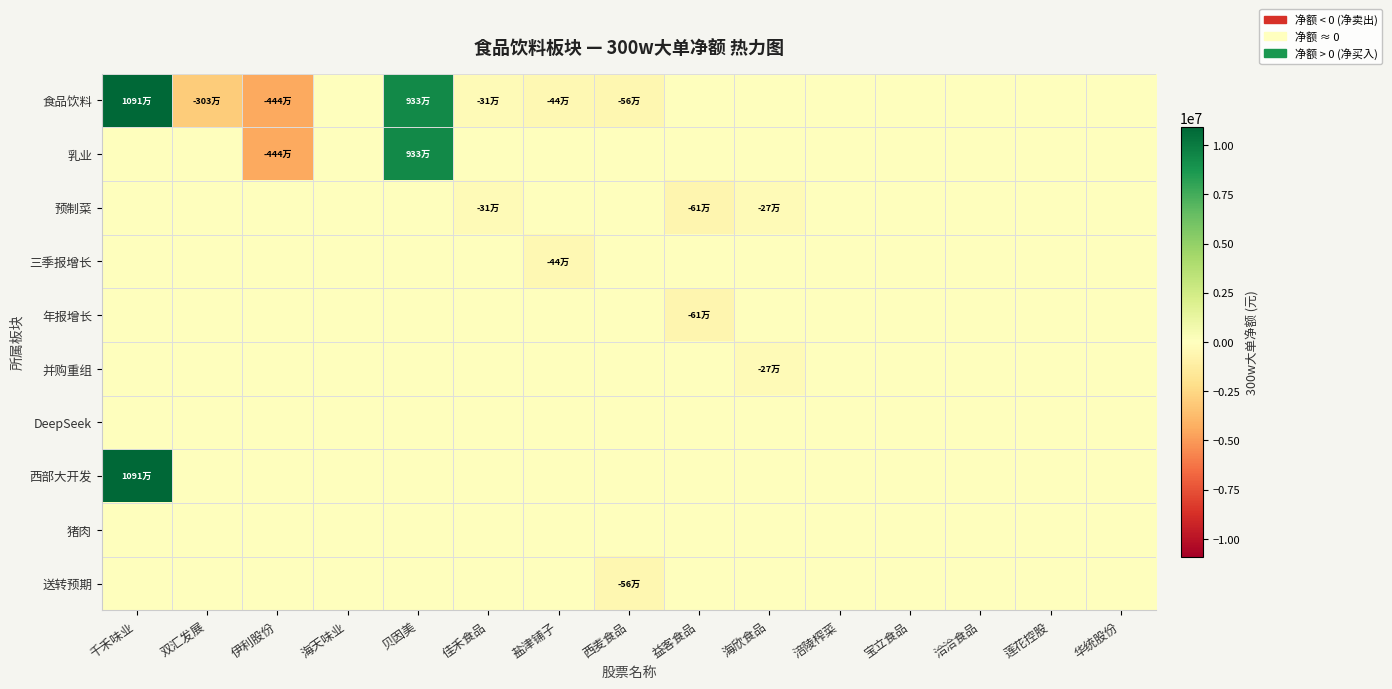

Rank the series by their maximum value, from lowest to highest.

预制菜, 三季报增长, 年报增长, 并购重组, DeepSeek, 猪肉, 送转预期, 乳业, 食品饮料, 西部大开发